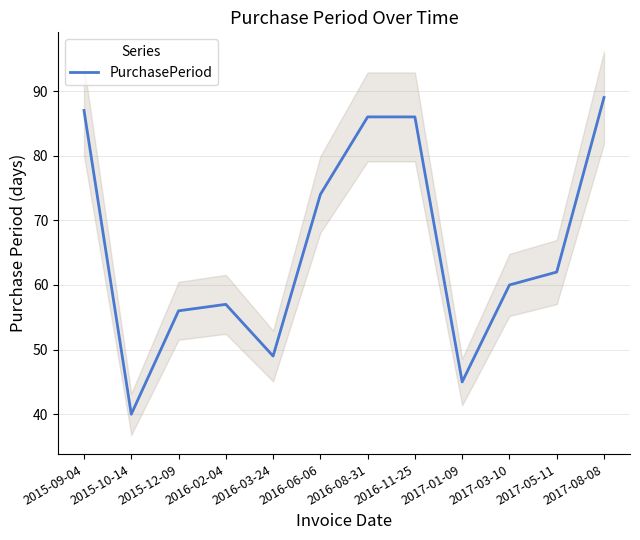

Which category has the highest value across all series?

2017-08-08